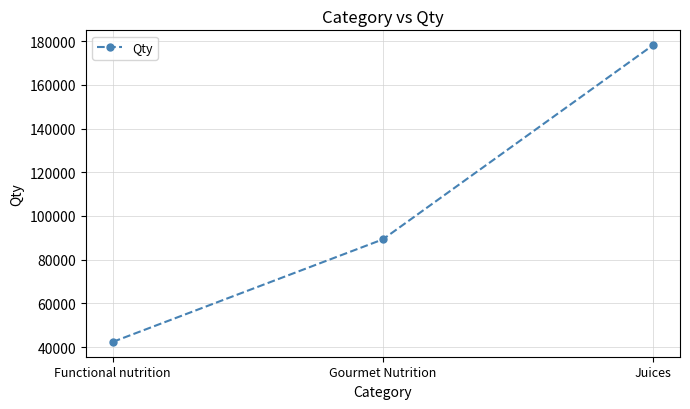

What is the sum of all values?

309781